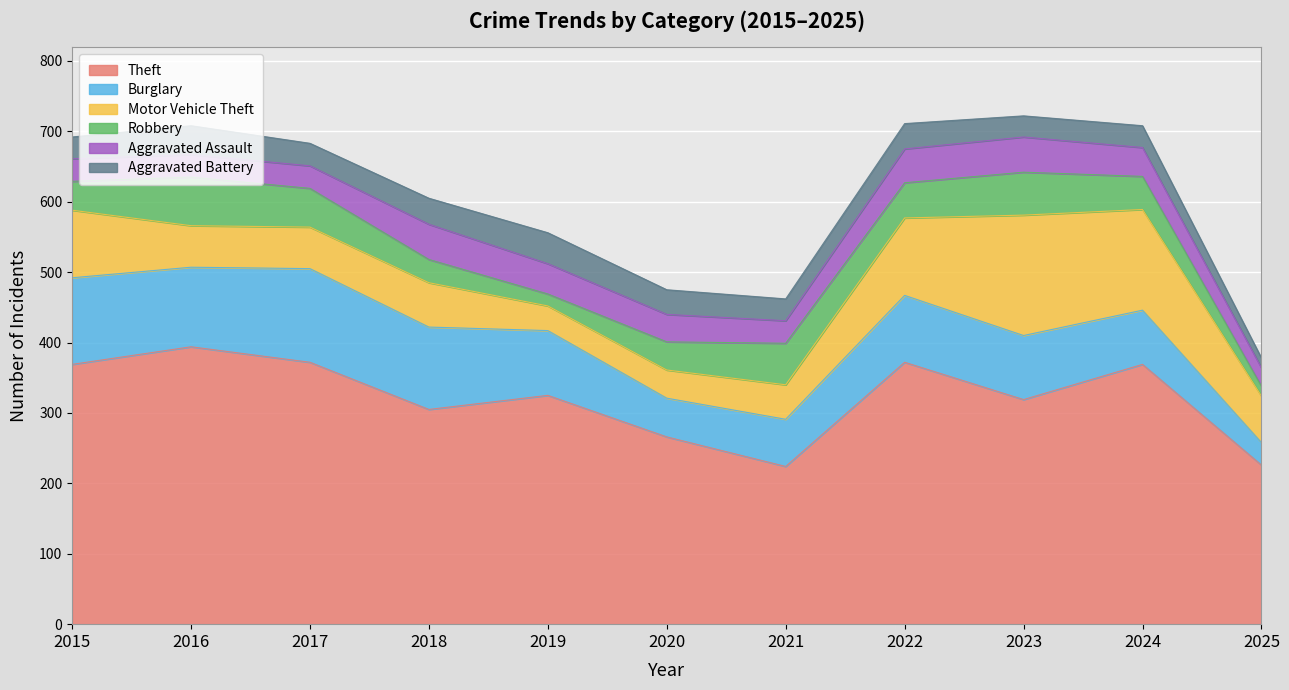

The Robbery series shows 61 at 2023. True or false?

True